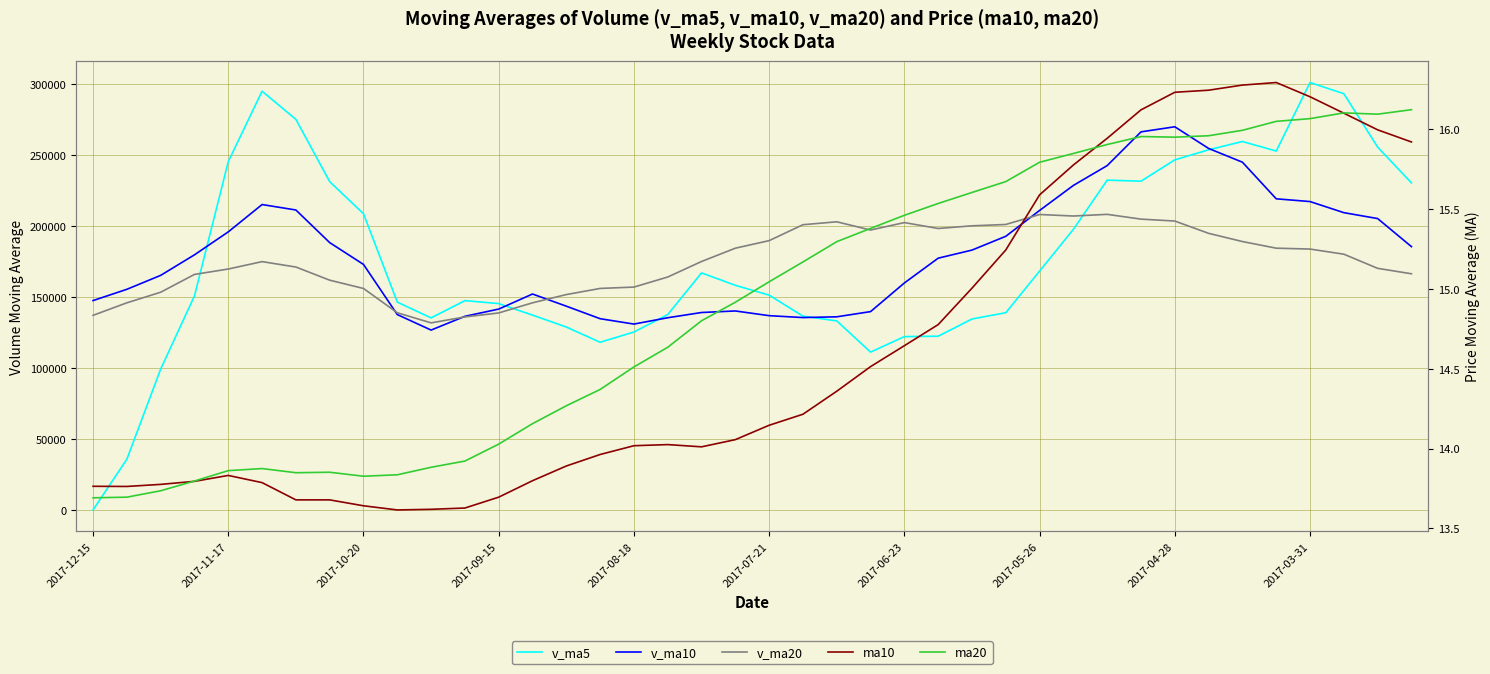

What are all the series names shown in the legend?

v_ma5, v_ma10, v_ma20, ma10, ma20